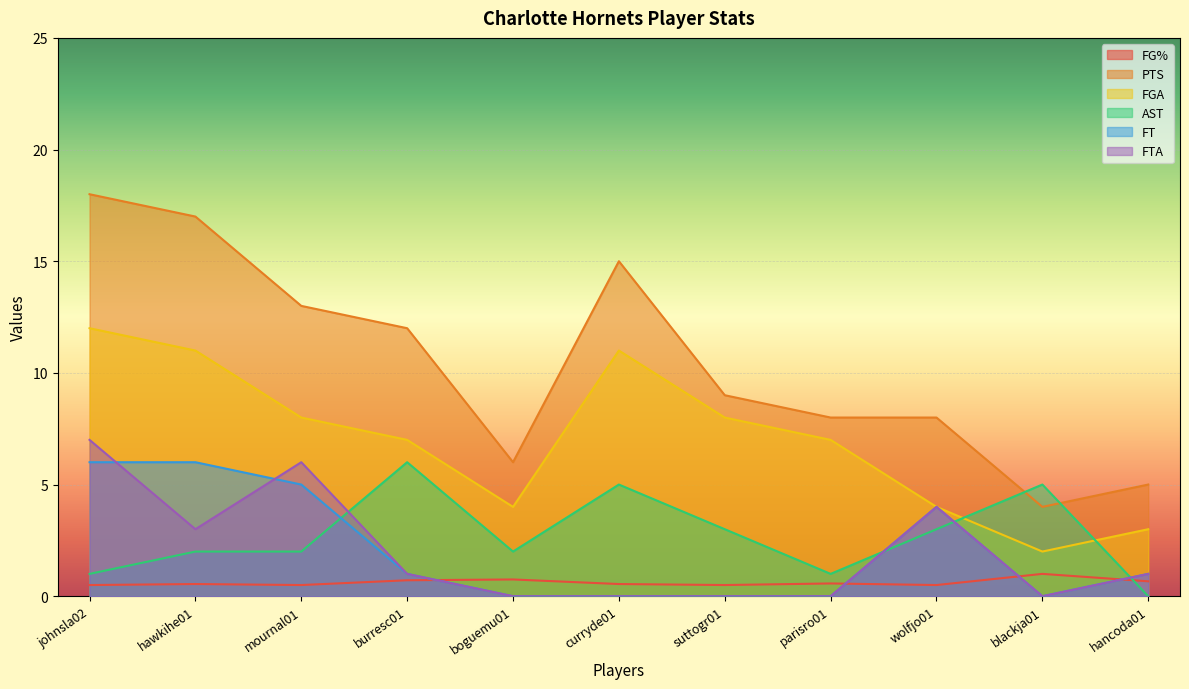

List the series in order of their peak value, lowest first.

FG%, AST, FT, FTA, FGA, PTS